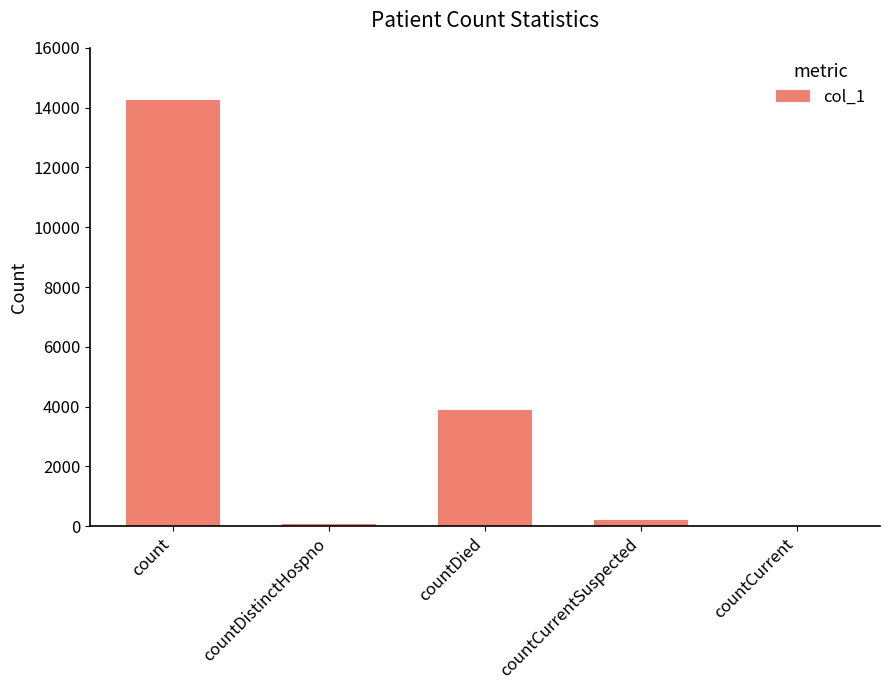

Which has a higher value, countCurrent or countCurrentSuspected?

countCurrentSuspected